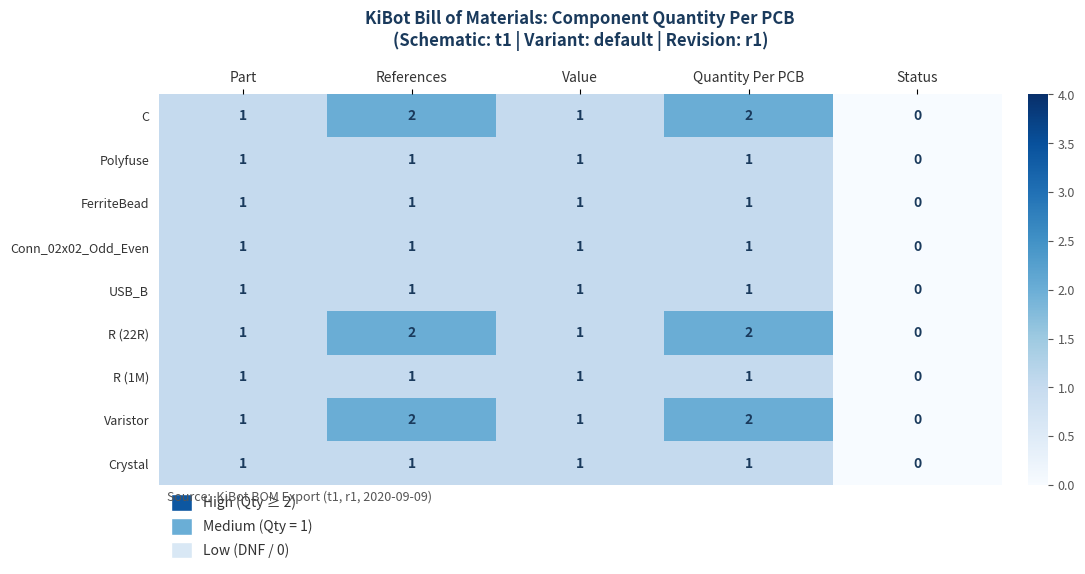

Where is FerriteBead nearest to the value 0?

Status